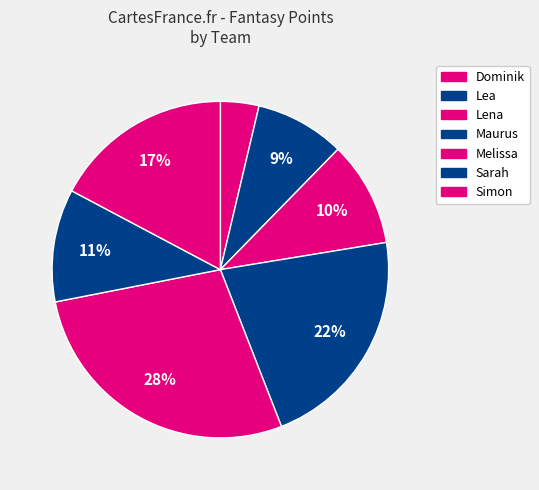

Count the number of slices in the pie.

7